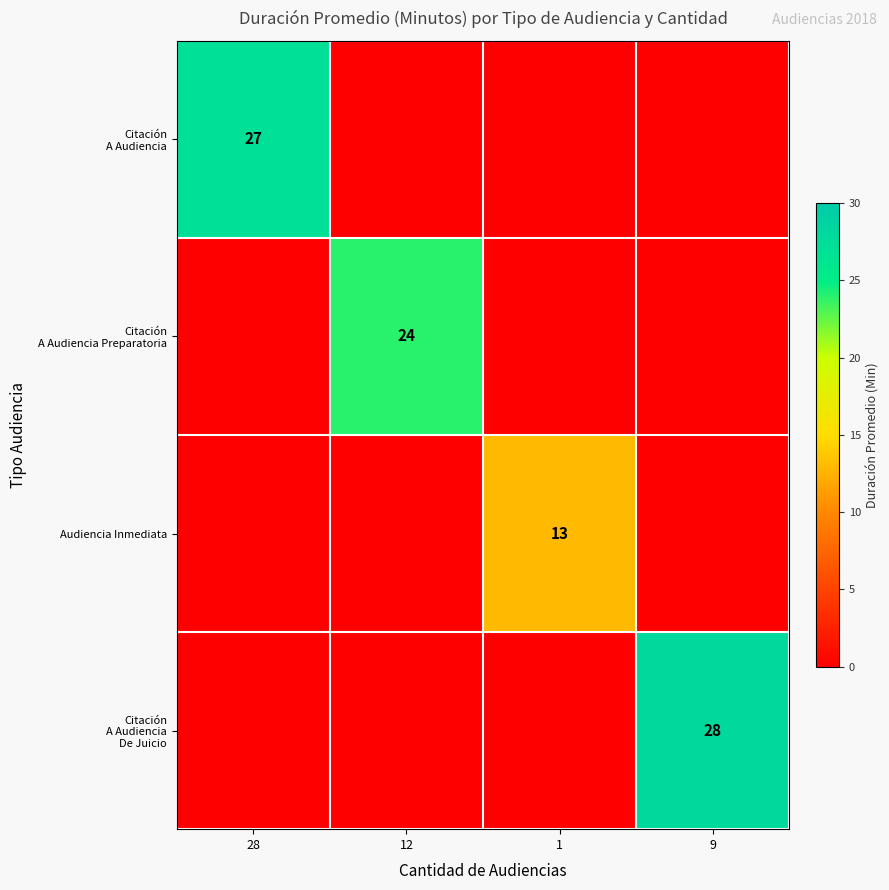

At which category is the sum across all series the highest?

9